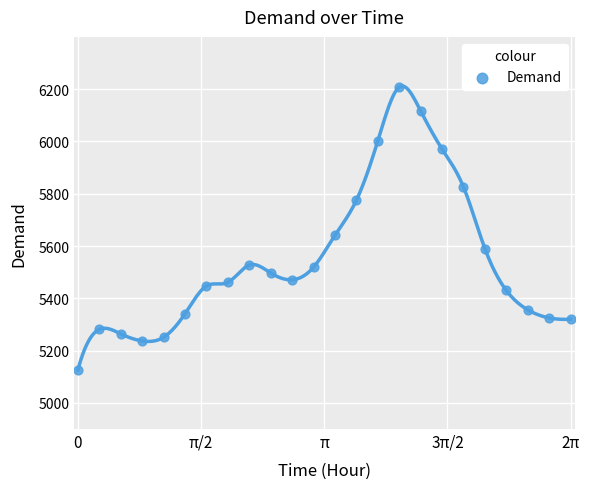

What Y value in the scatter plot is closest to 5667?

5641